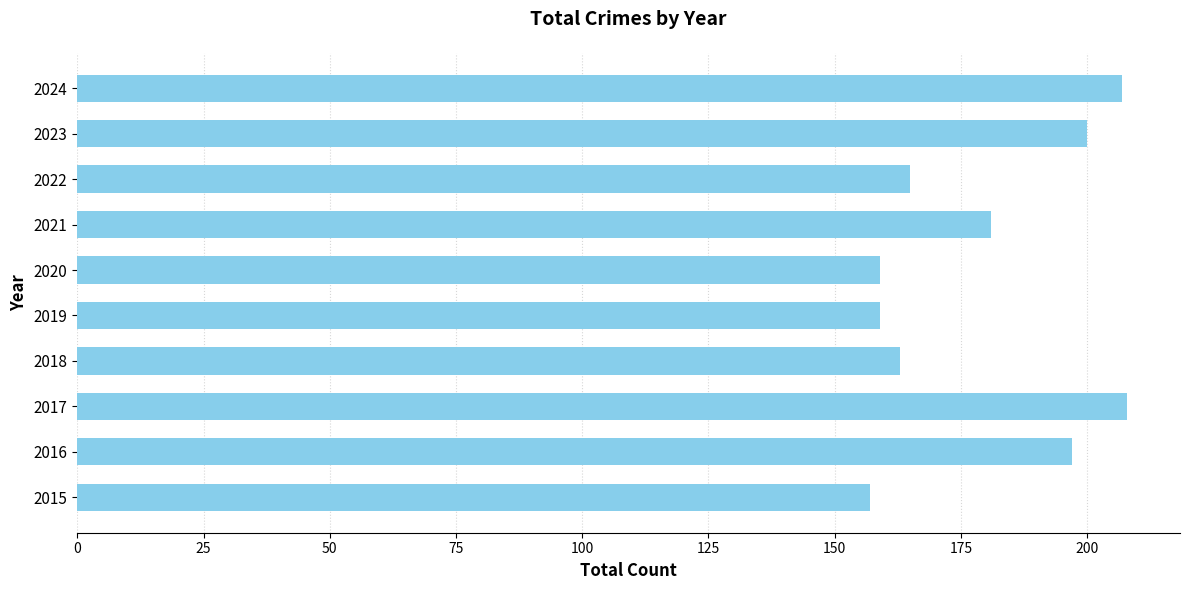

What is the difference between the maximum and second lowest values?

49